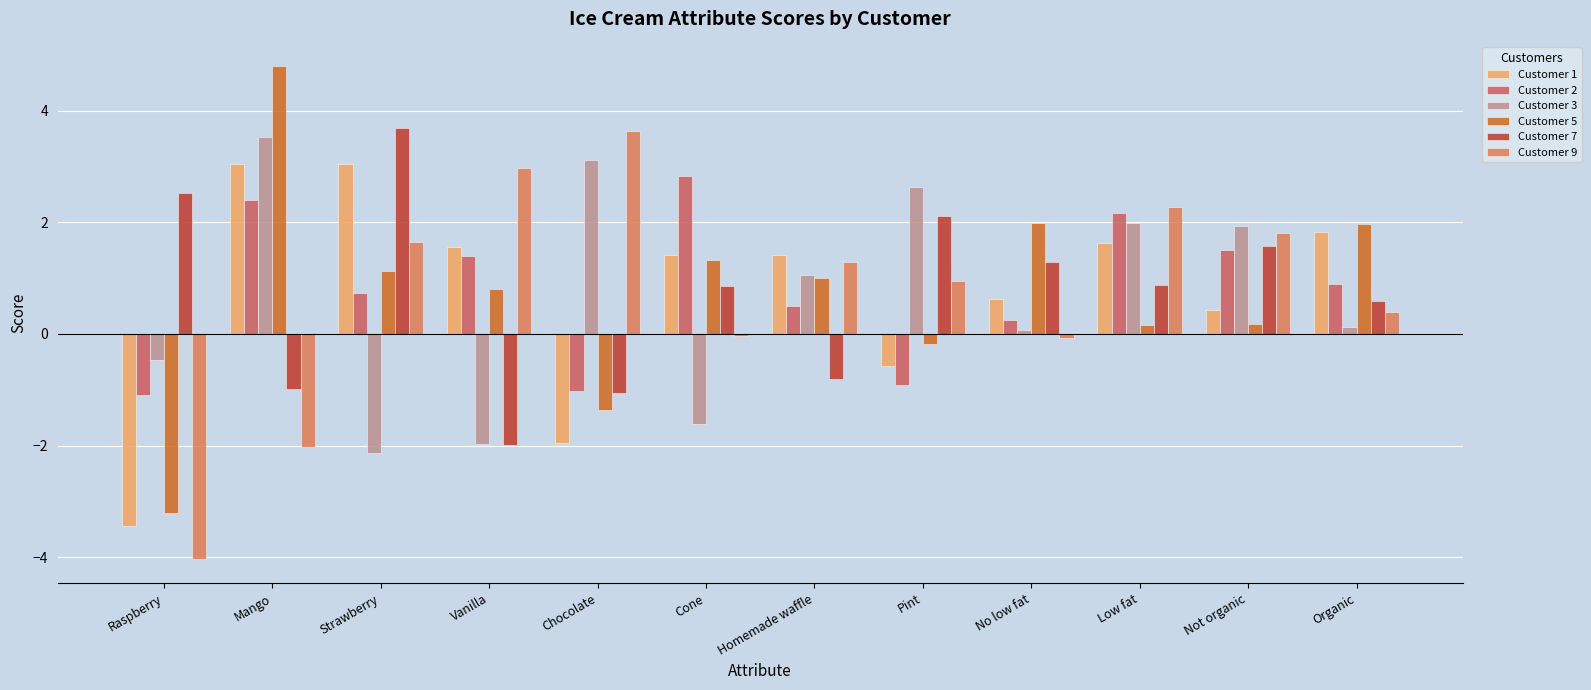

How many categories are shown in the chart?

12